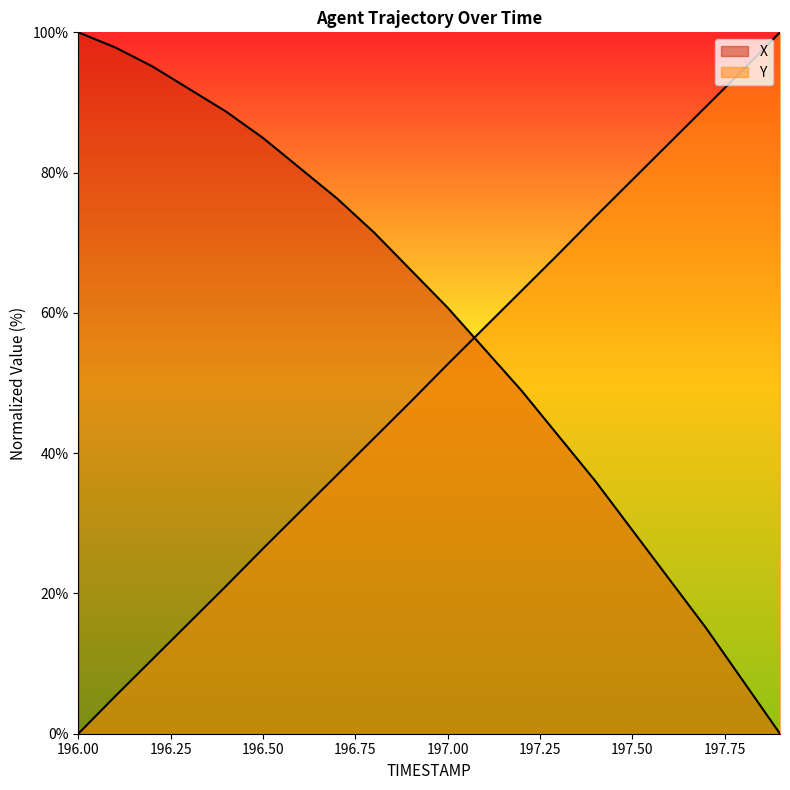

Reading right to left, transcribe all the data shown in this chart.

X: 197.9=0.0	197.8=7.5	197.7=15.1	197.6=22.0	197.5=29.0	197.4=36.0	197.3=42.5	197.2=48.9	197.1=54.8	197.0=60.8	196.9=66.1	196.8=71.5	196.7=76.3	196.6=80.6	196.5=84.9	196.4=88.7	196.3=91.9	196.2=95.2	196.1=97.8	196.0=100.0
Y: 197.9=100.0	197.8=94.7	197.7=89.4	197.6=84.2	197.5=79.0	197.4=73.7	197.3=68.4	197.2=63.1	197.1=57.9	197.0=52.7	196.9=47.3	196.8=42.1	196.7=36.9	196.6=31.6	196.5=26.4	196.4=21.0	196.3=15.8	196.2=10.6	196.1=5.3	196.0=0.0